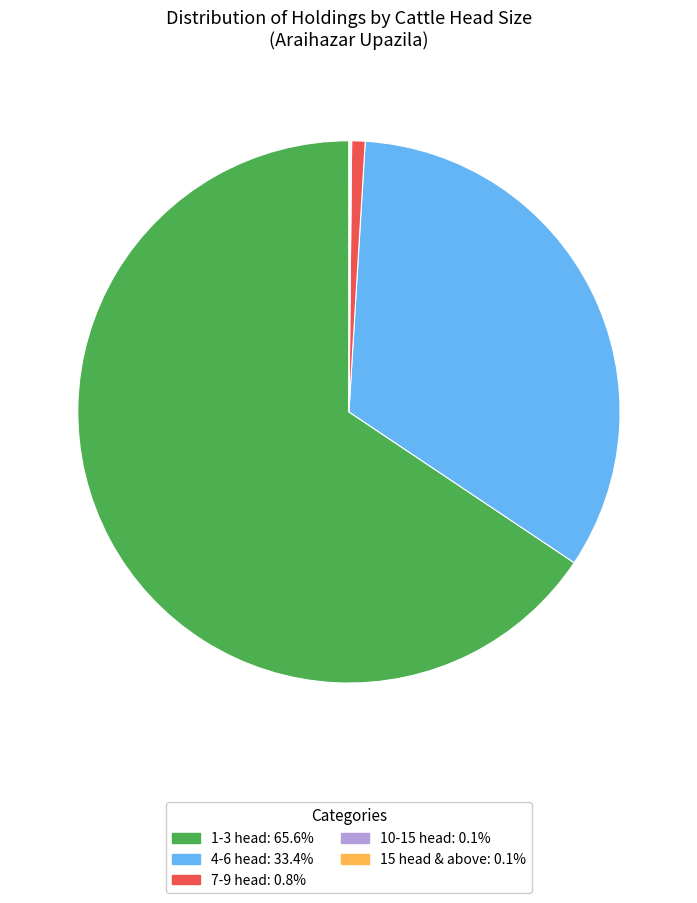

True or false: 7-9 head accounts for 1% of the total.

True